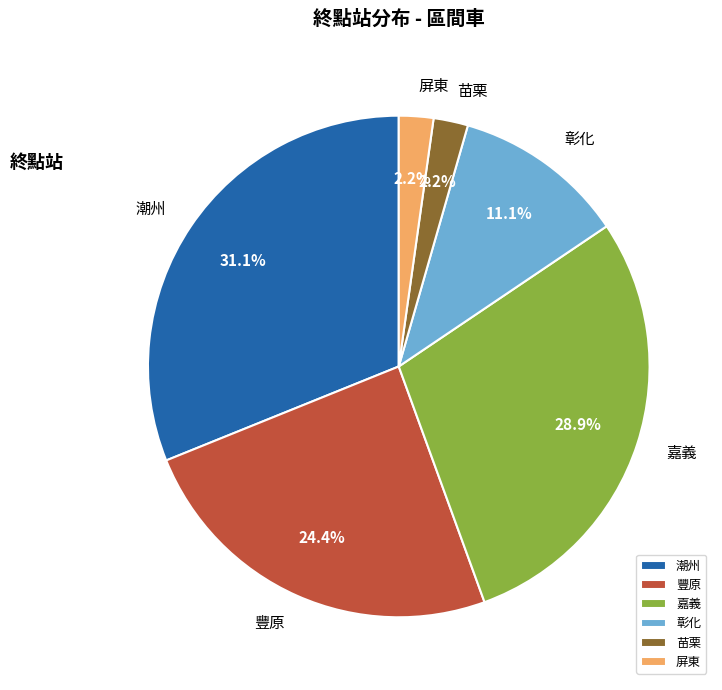

Is there a majority slice in this chart?

No